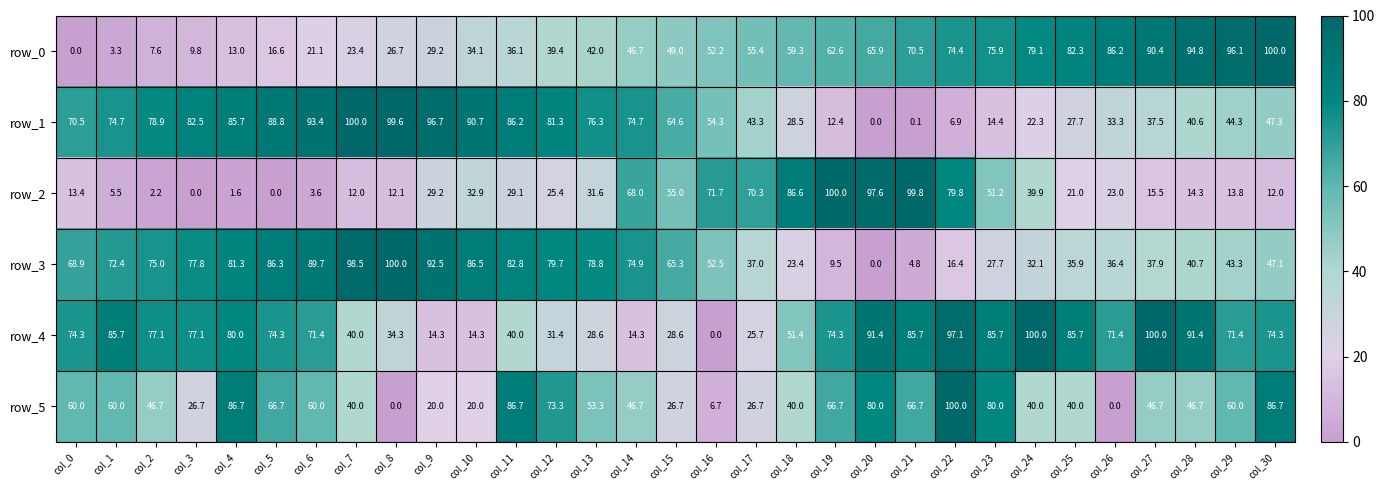

What is the approximate value of row_4 at col_17?

25.7